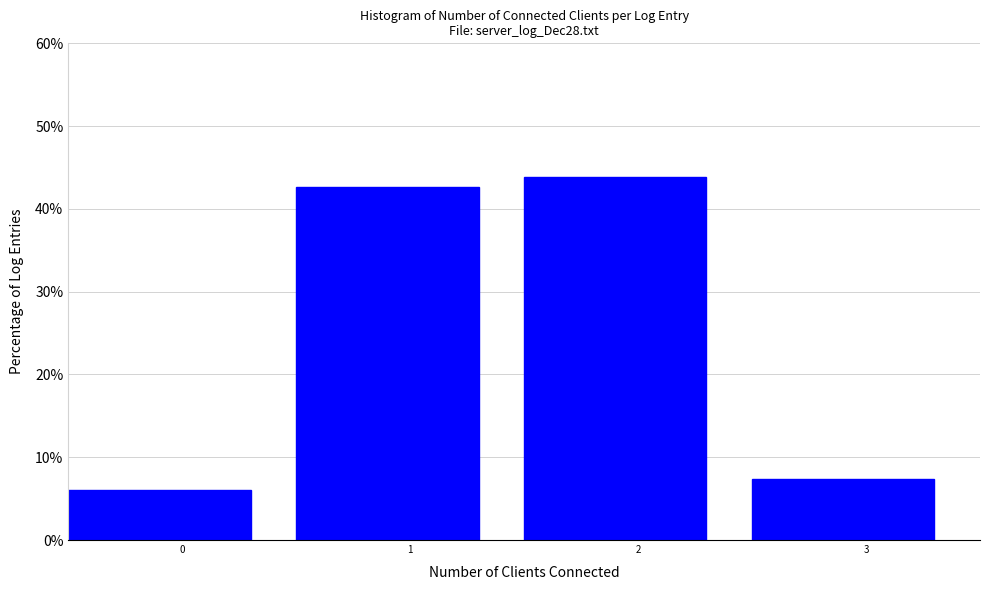

Reading left to right, transcribe all the data shown in this chart.

6.1	42.7	43.9	7.3